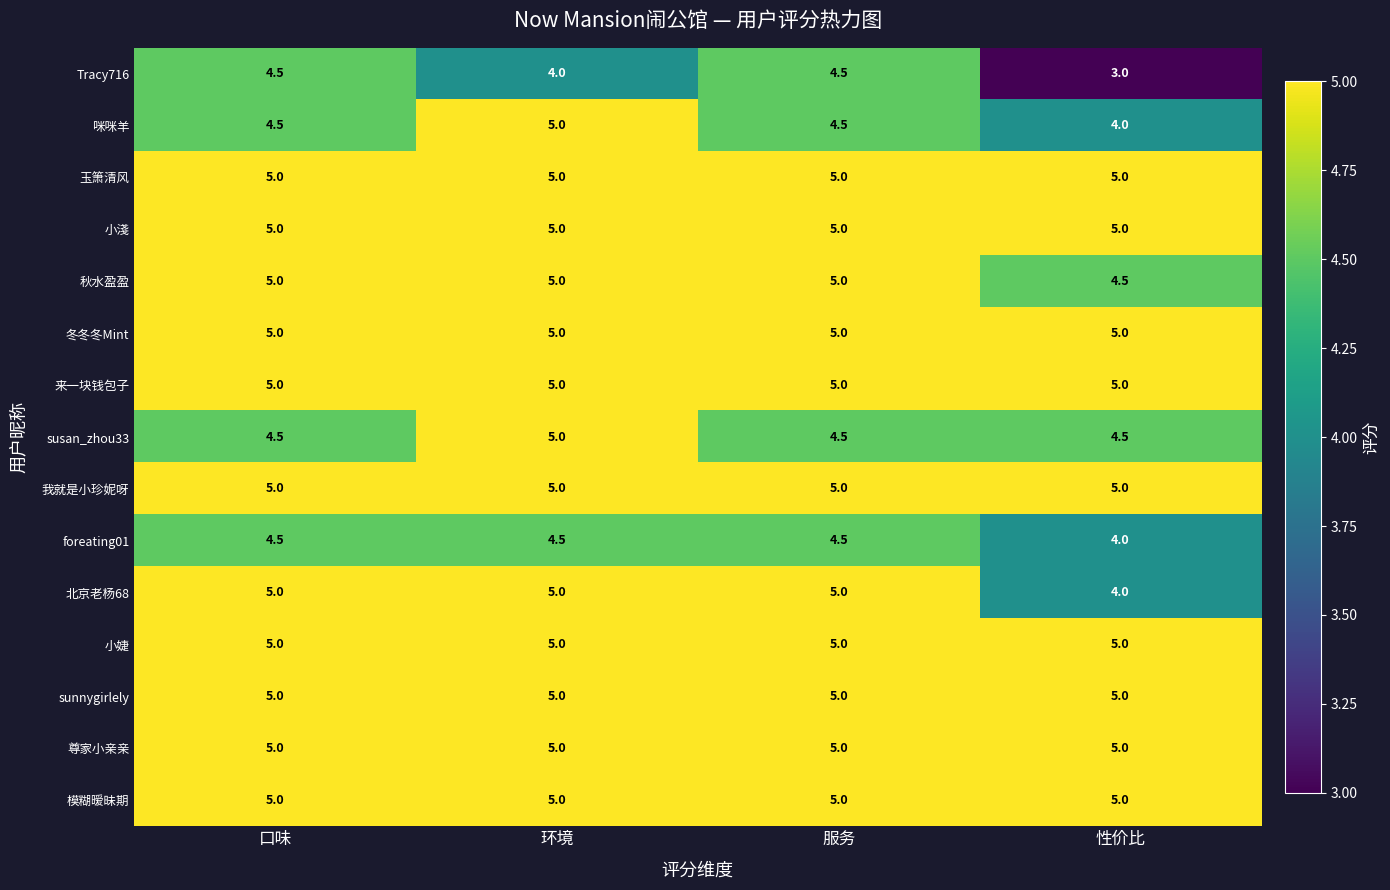

What is the difference between the highest and lowest values at 性价比?

2.0